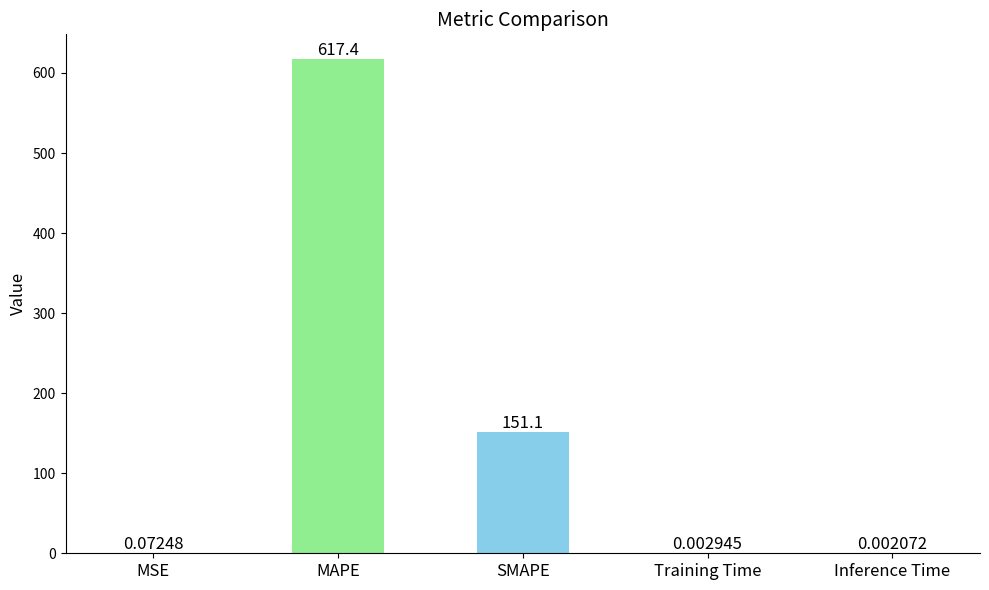

Which category has the highest value across all series?

MAPE